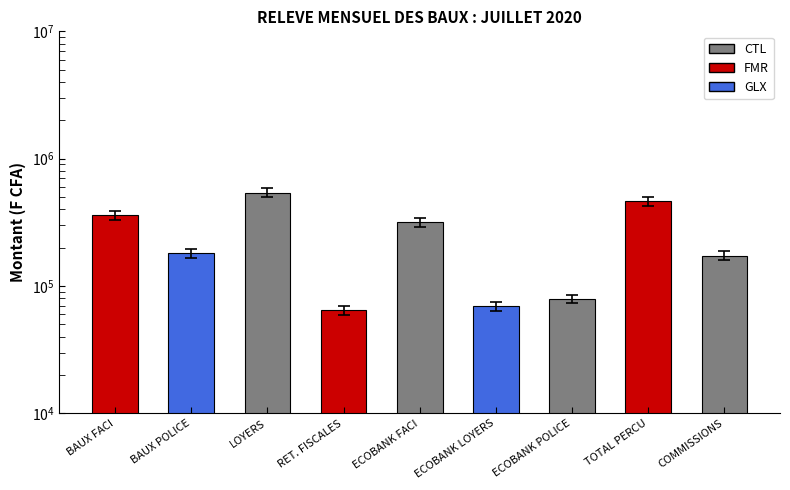

True or false: the data shows 540000 at LOYERS.

True